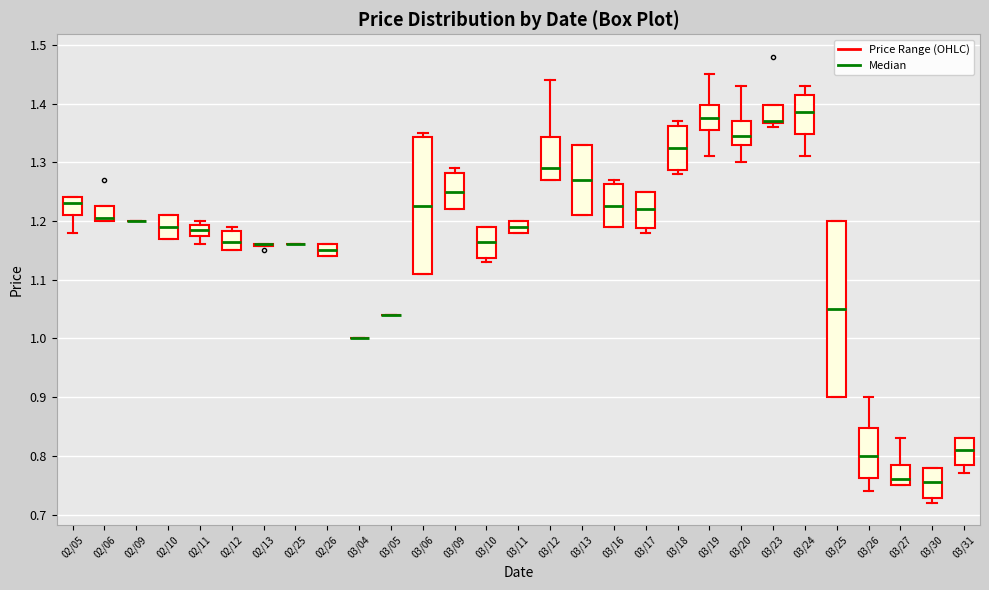

Where is the lower edge of the box for 03/12 on the y-axis? The values are not printed on the chart, so give them approximately, as read against the axis.

1.27